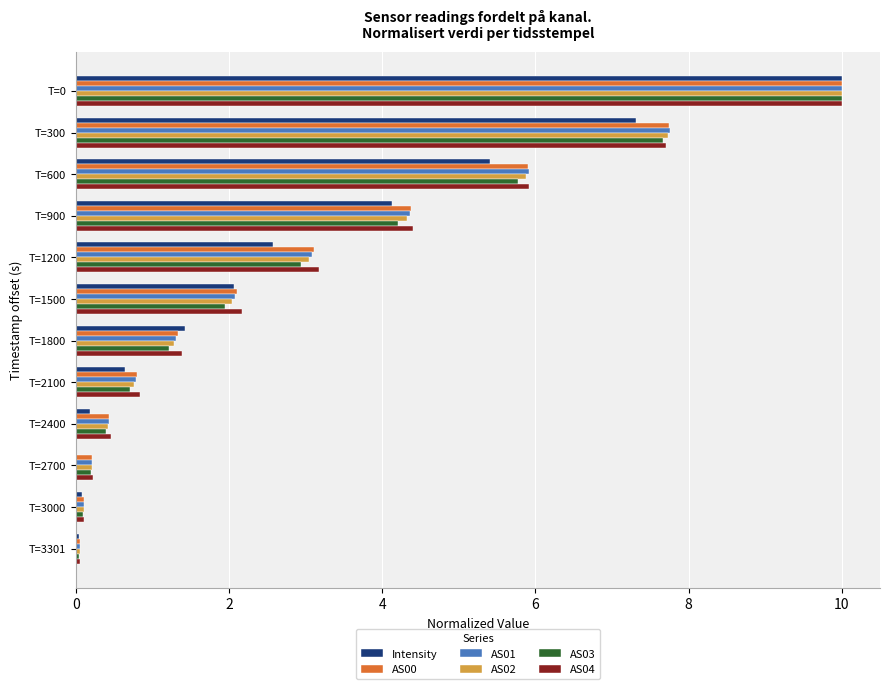

At which label is Intensity closest to 5?

T=600